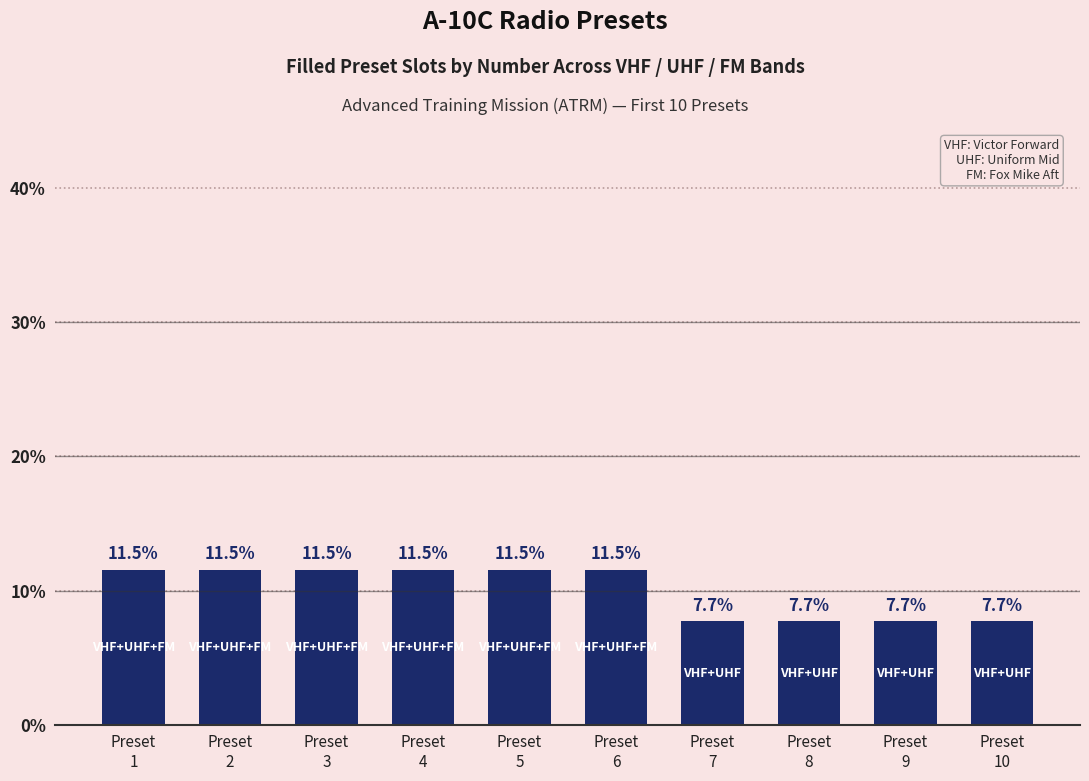

What is the difference between the second highest and minimum values?

3.8